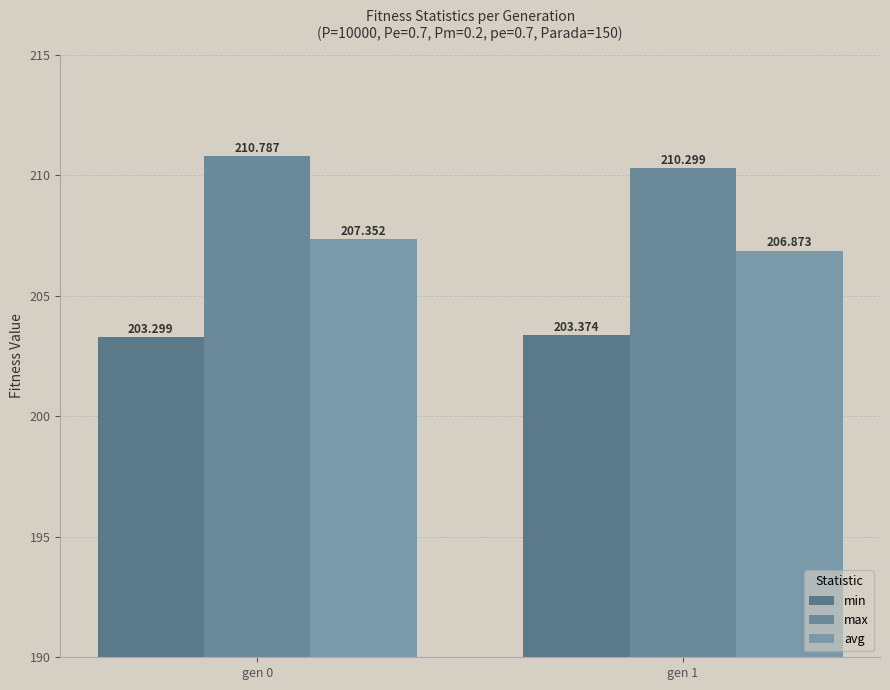

What is the sum of all min values?

406.7